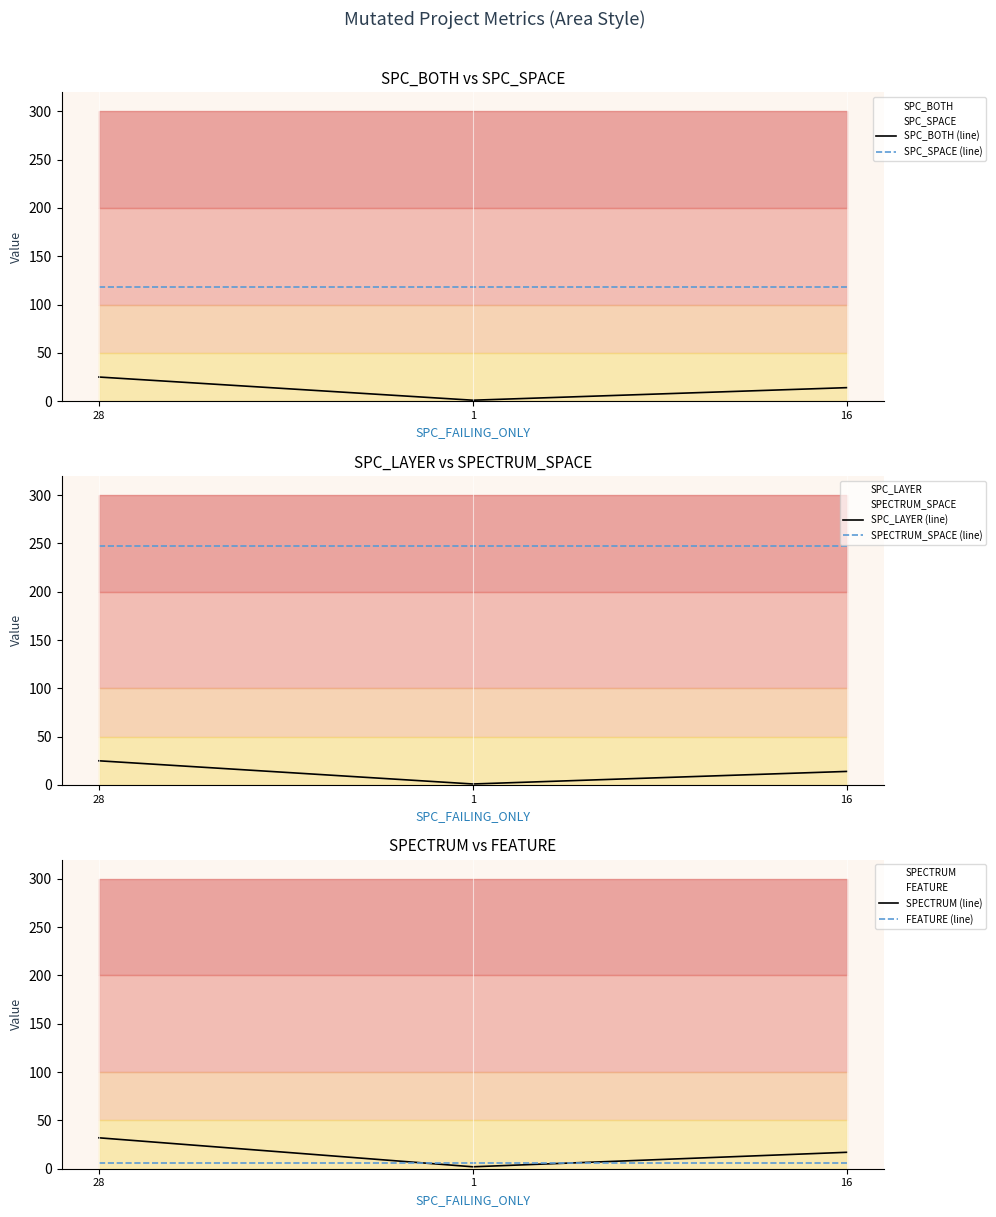

What is the label of the 2nd point from the right?

1